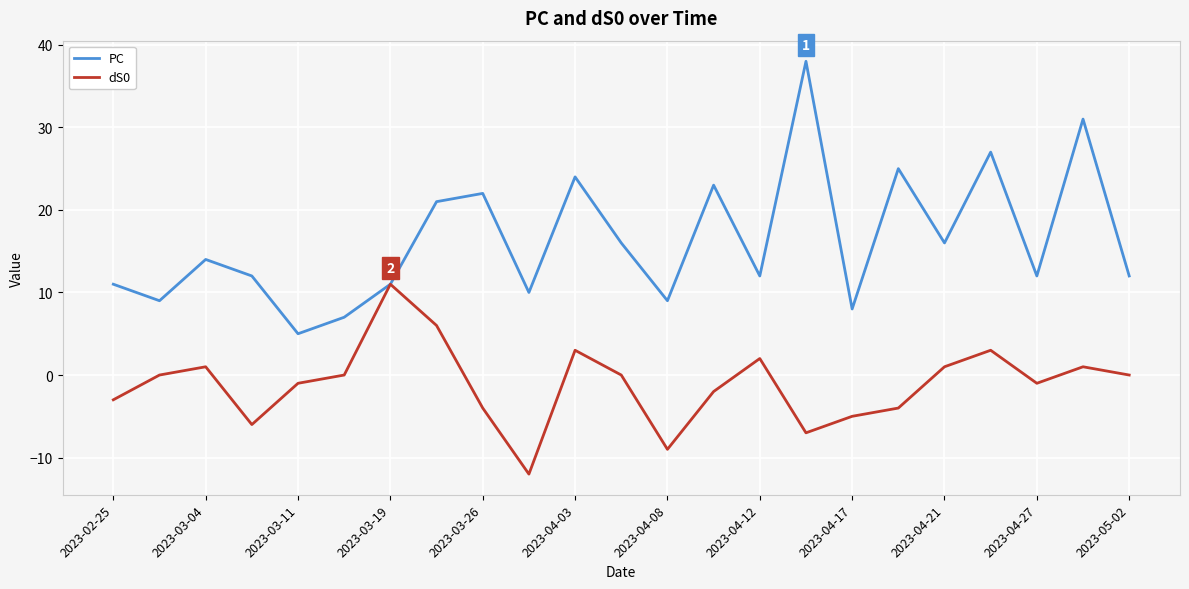

Which series has the largest range (max minus min)?

PC